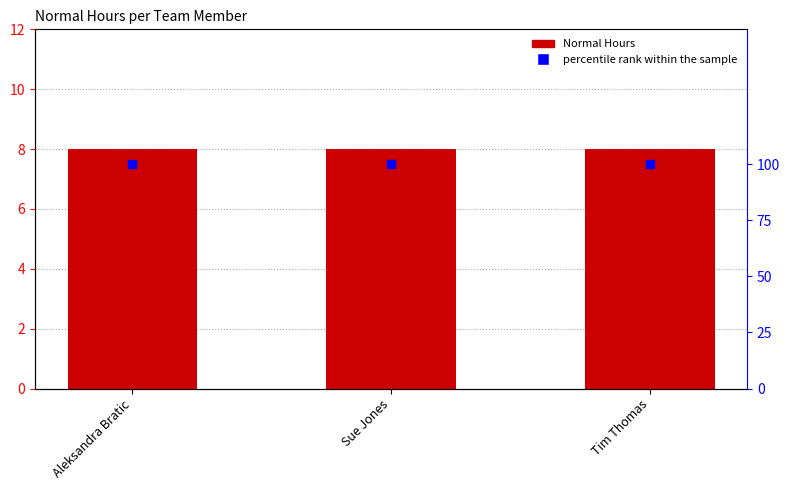

Which series has the largest Y range (max minus min)?

Normal Hours